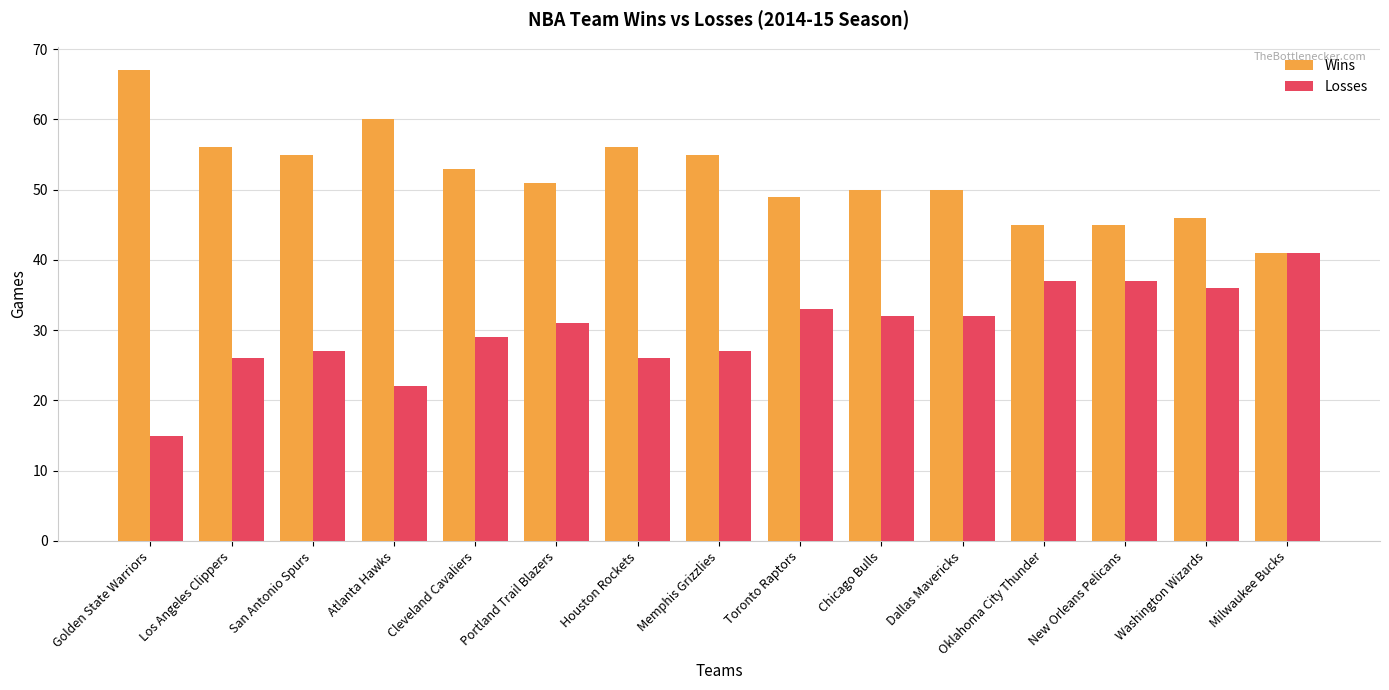

What is the difference between the highest and lowest values at Chicago Bulls?

18